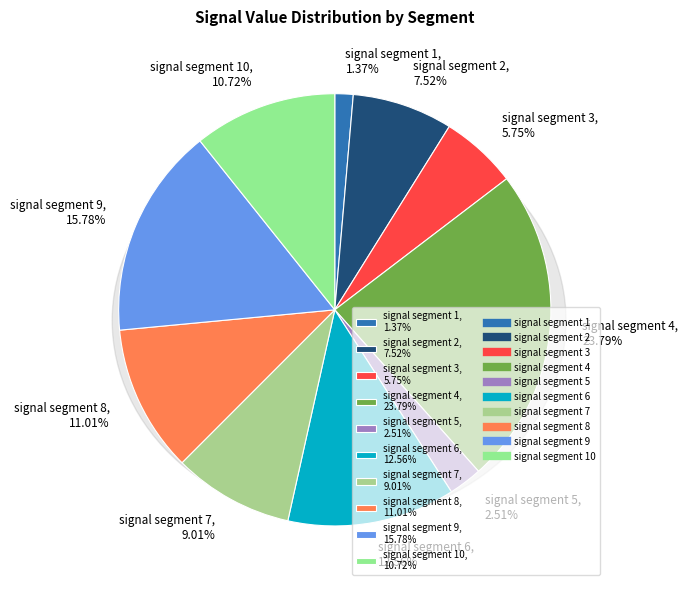

How many slices are in this pie chart?

10